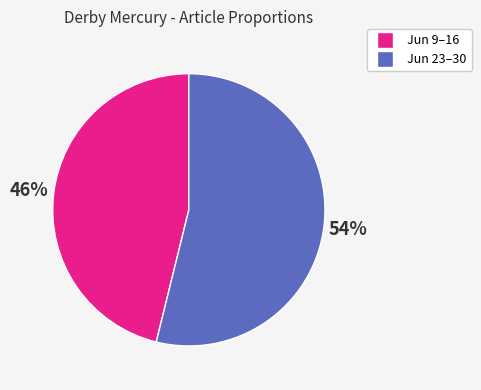

Does any single category account for the majority?

Yes